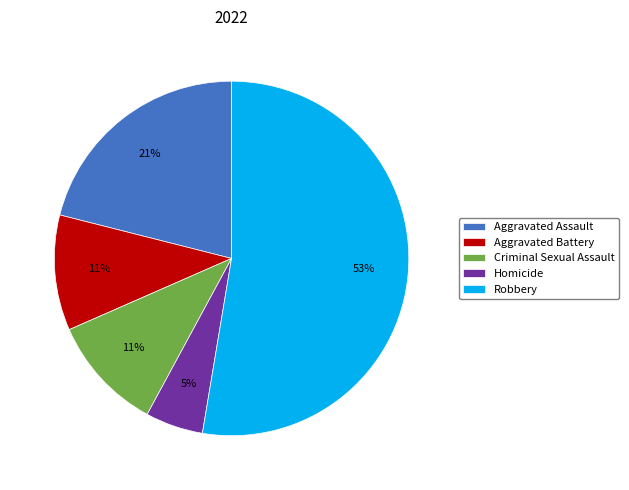

What is the ratio of the value at Criminal Sexual Assault to the value at Aggravated Battery?

1.0